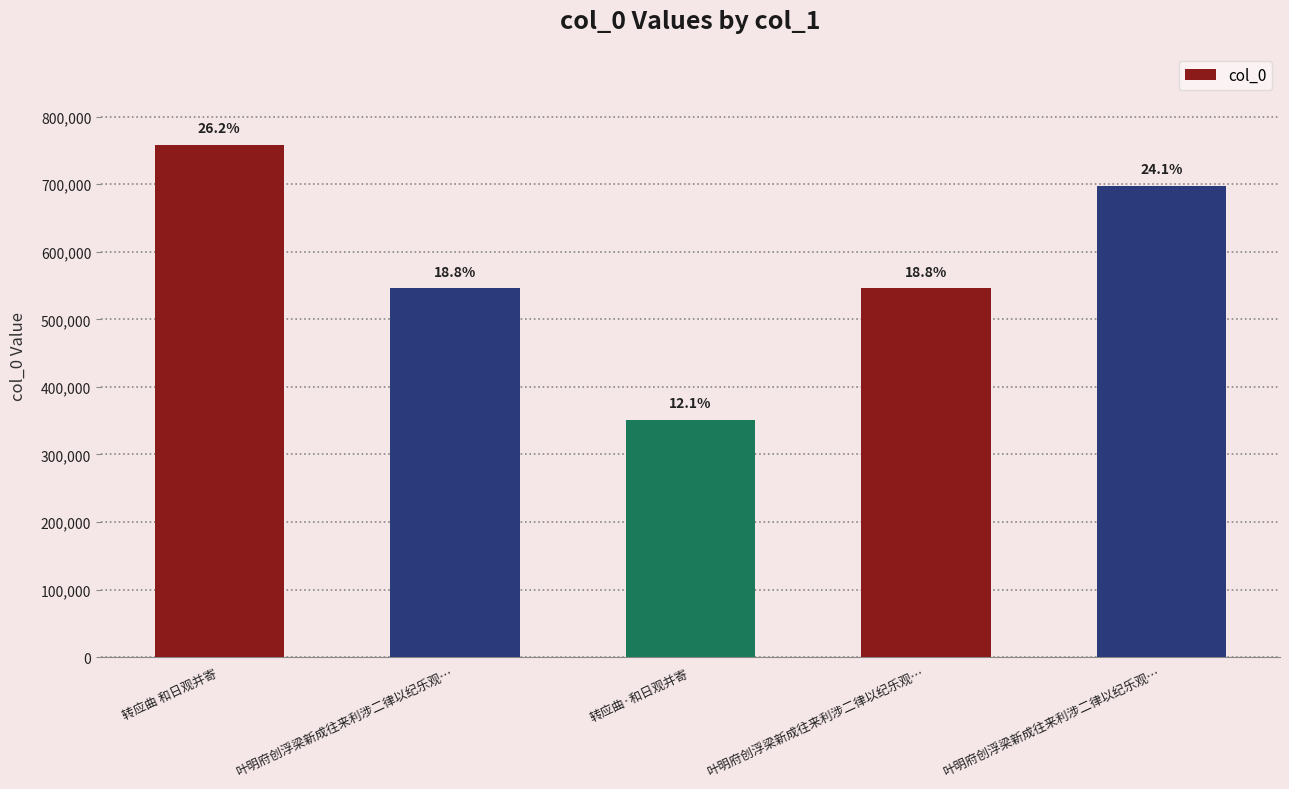

Does the chart contain any negative values?

No